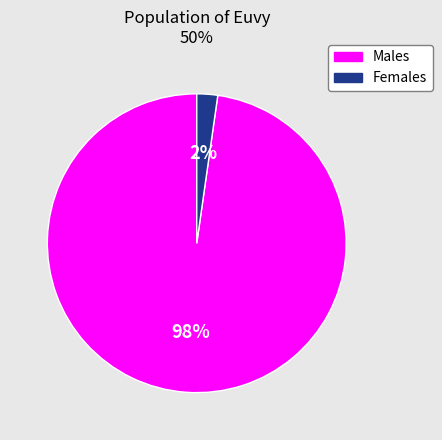

Is there a majority slice in this chart?

Yes